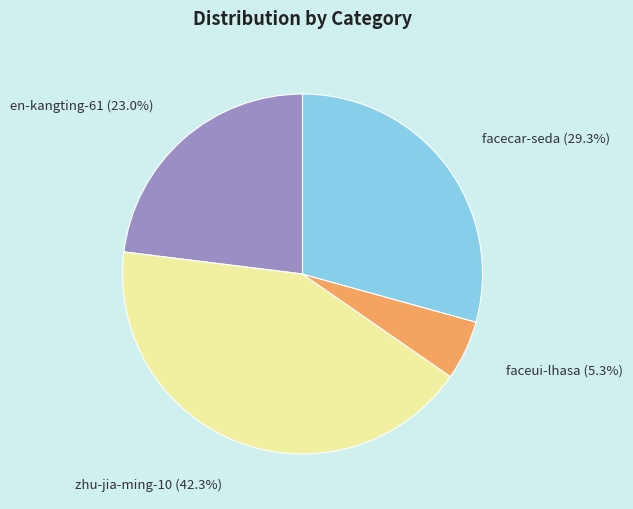

To the nearest percent, what is the difference between the largest and smallest slice percentages?

37%